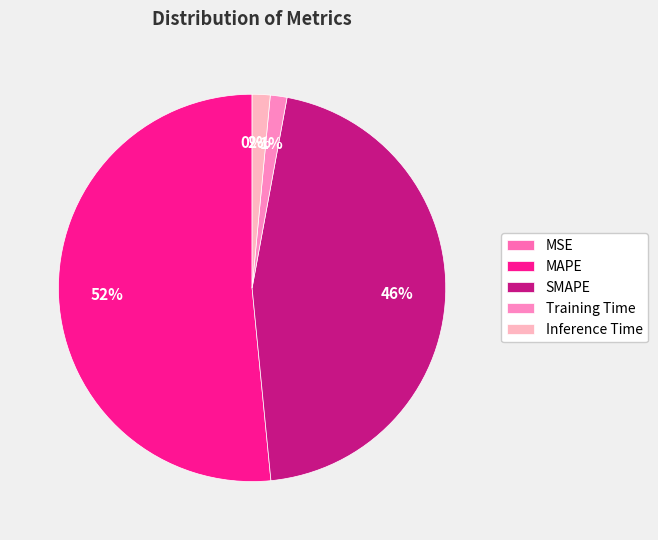

Count the number of slices in the pie.

5